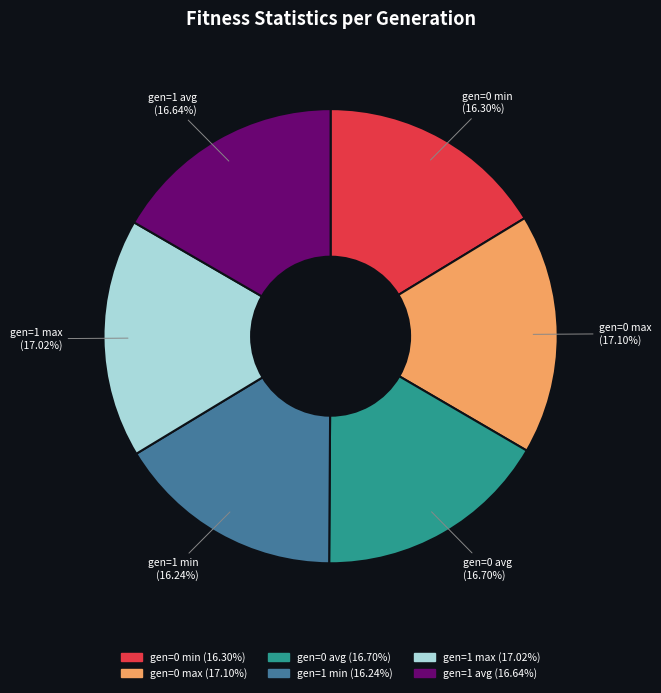

Does any single category account for the majority?

No